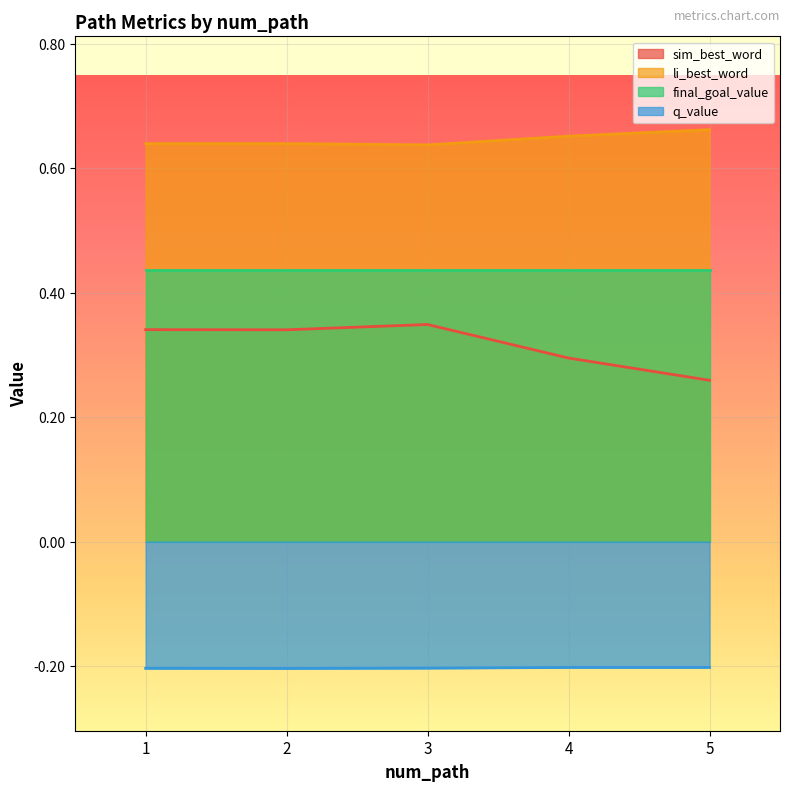

What is the greatest value displayed?

0.7